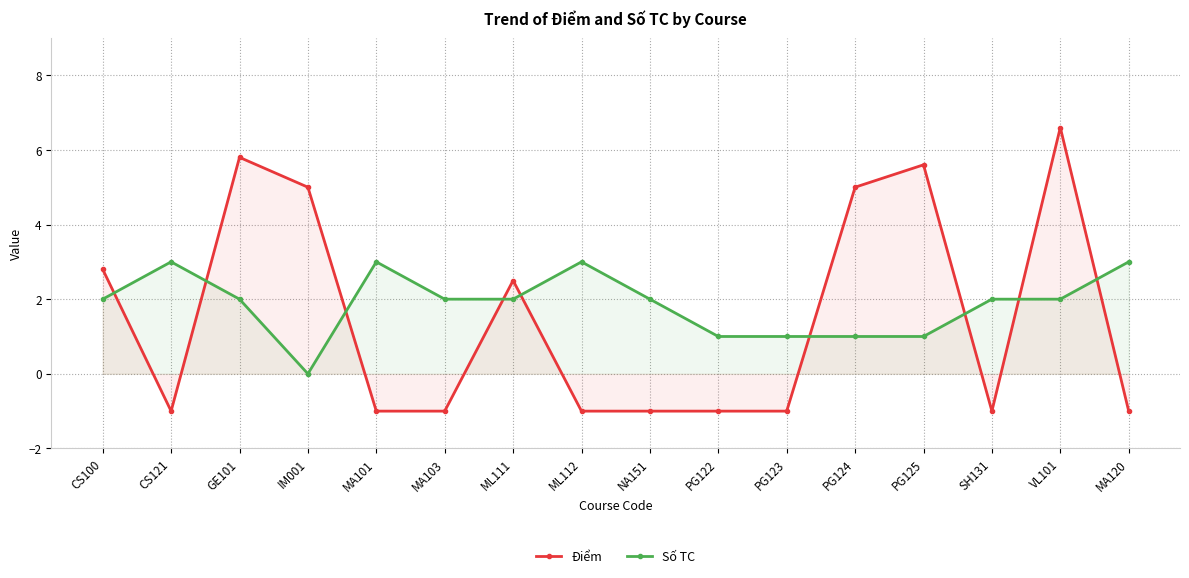

At which category is the sum across all series the highest?

VL101